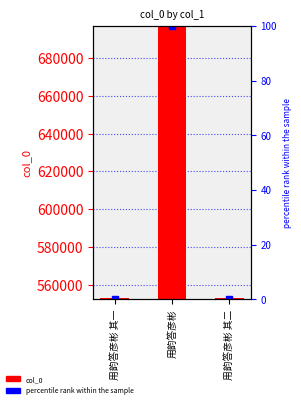

Reading left to right, transcribe all the data shown in this chart.

col_0: 用韵答彦彬 其一=552769.0	用韵答彦彬=696444.0	用韵答彦彬 其二=552770.0
percentile rank within the sample: 用韵答彦彬 其一=0.0	用韵答彦彬=100.0	用韵答彦彬 其二=0.0